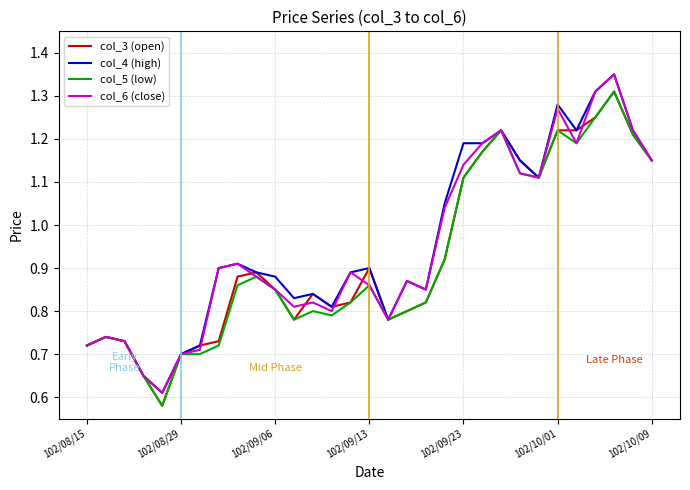

Which series has the largest total across all categories?

col_4 (high)